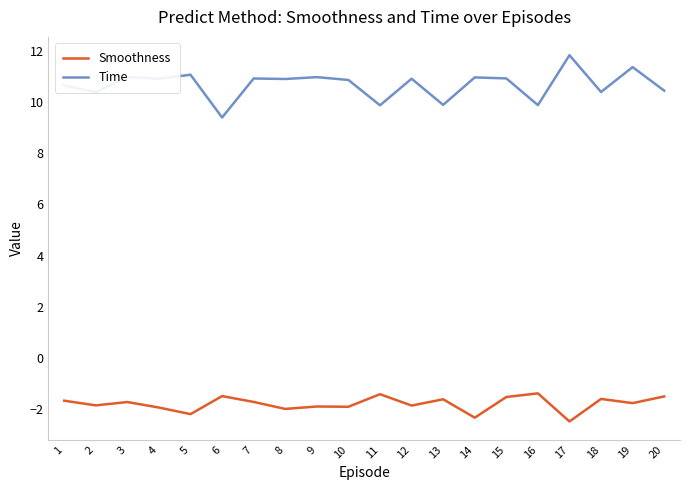

At how many categories does at least one series exceed 10?

16